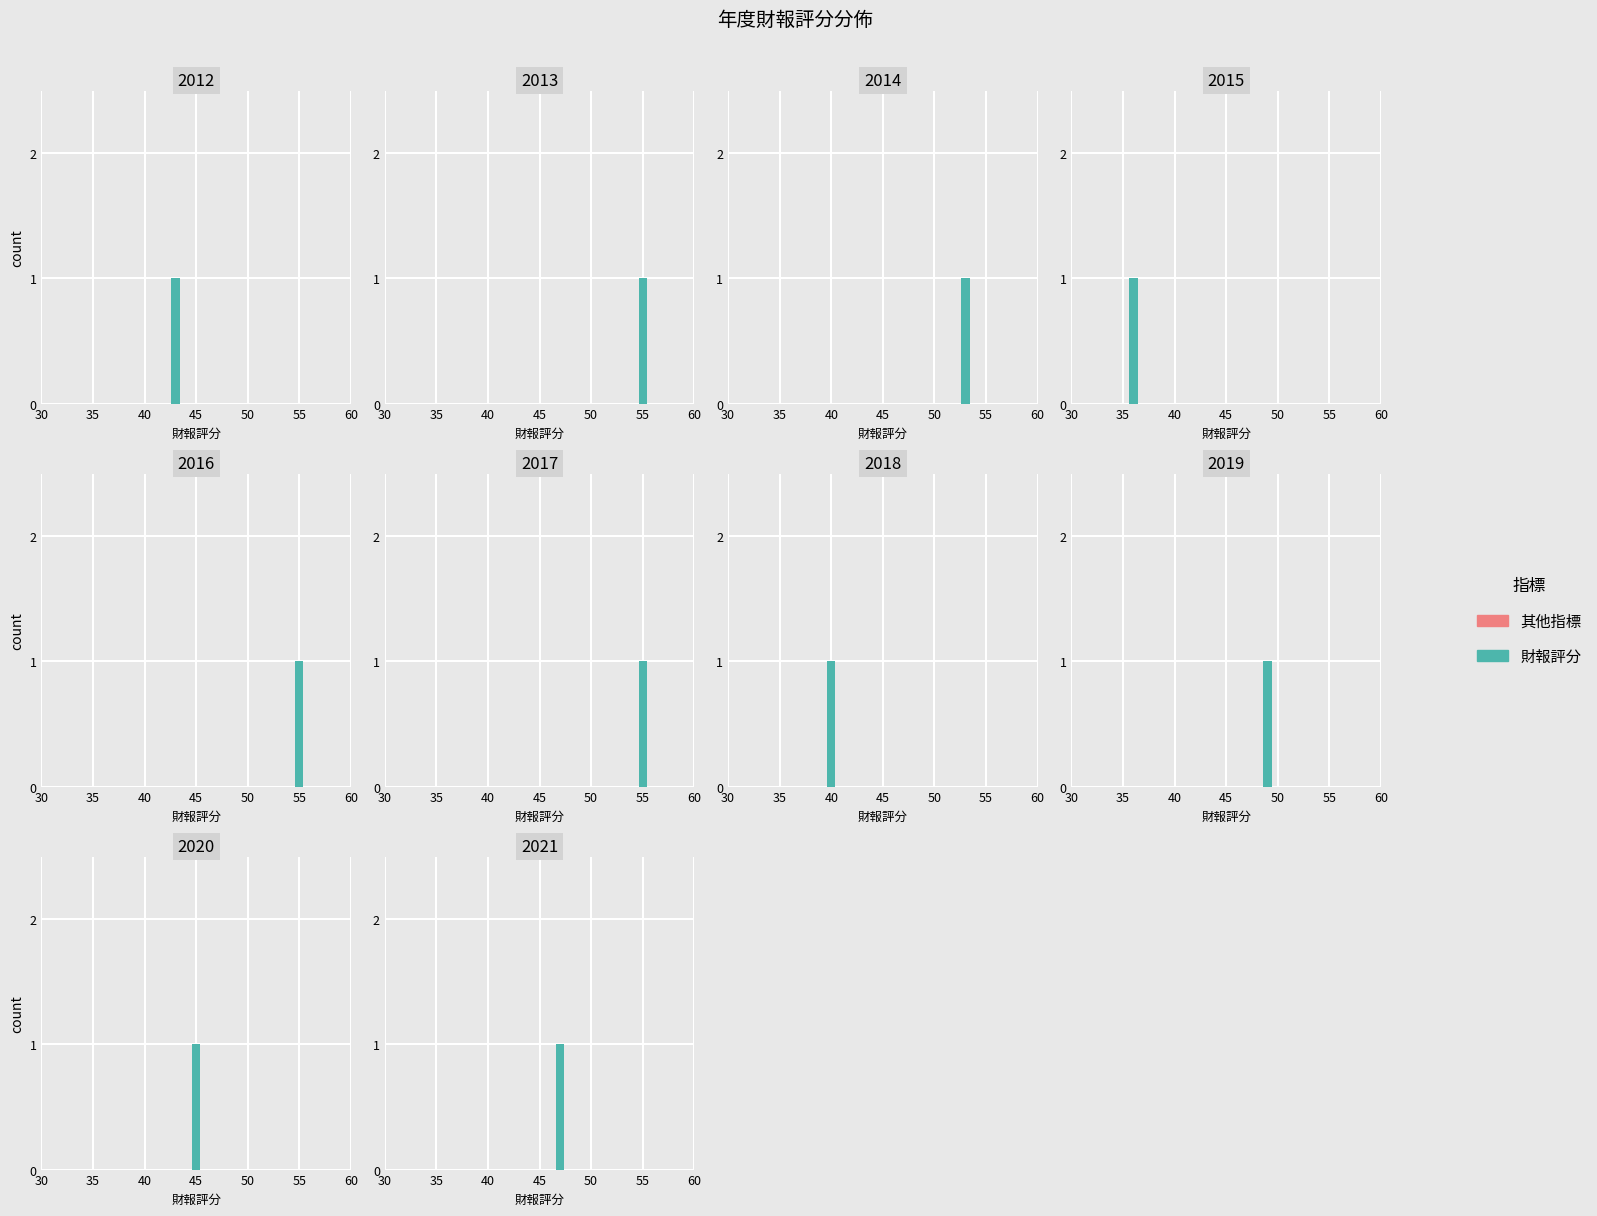

Which has a higher value, 2012 or 2021?

2021